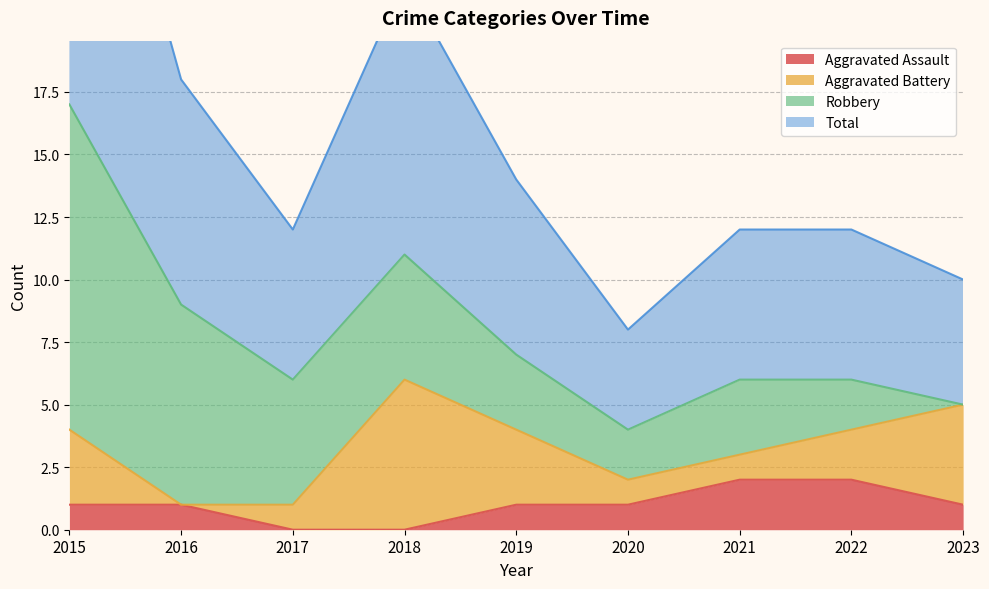

Which category has the highest value in the Total series?

2015